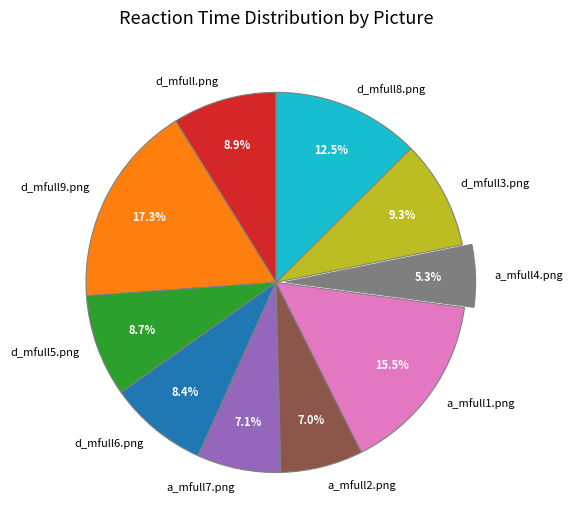

What is the ratio of the value at d_mfull3.png to the value at a_mfull7.png?

1.3